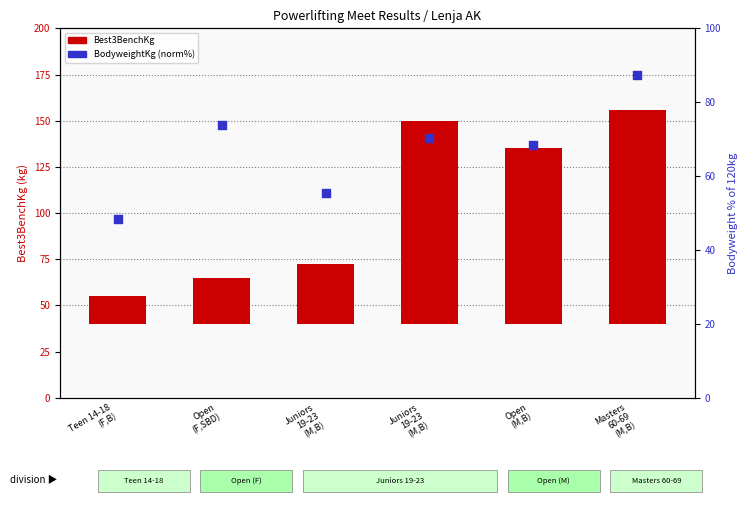

At which category is the sum across all series the highest?

Masters
60-69
(M,B)